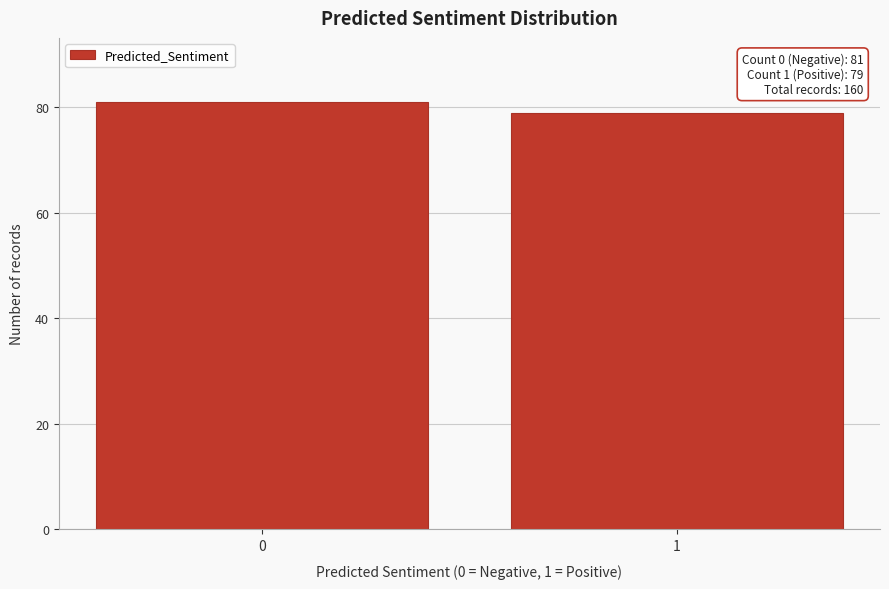

Reading right to left, what are all the values shown in this chart?

79	81